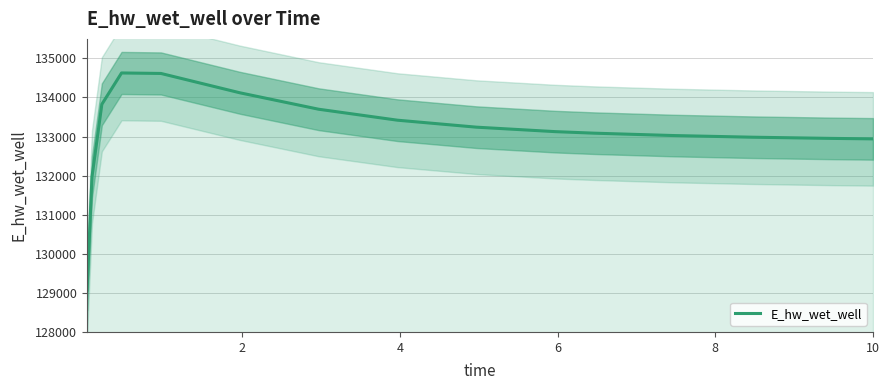

What is the lowest value of the E_hw_wet_well series?

129070.3